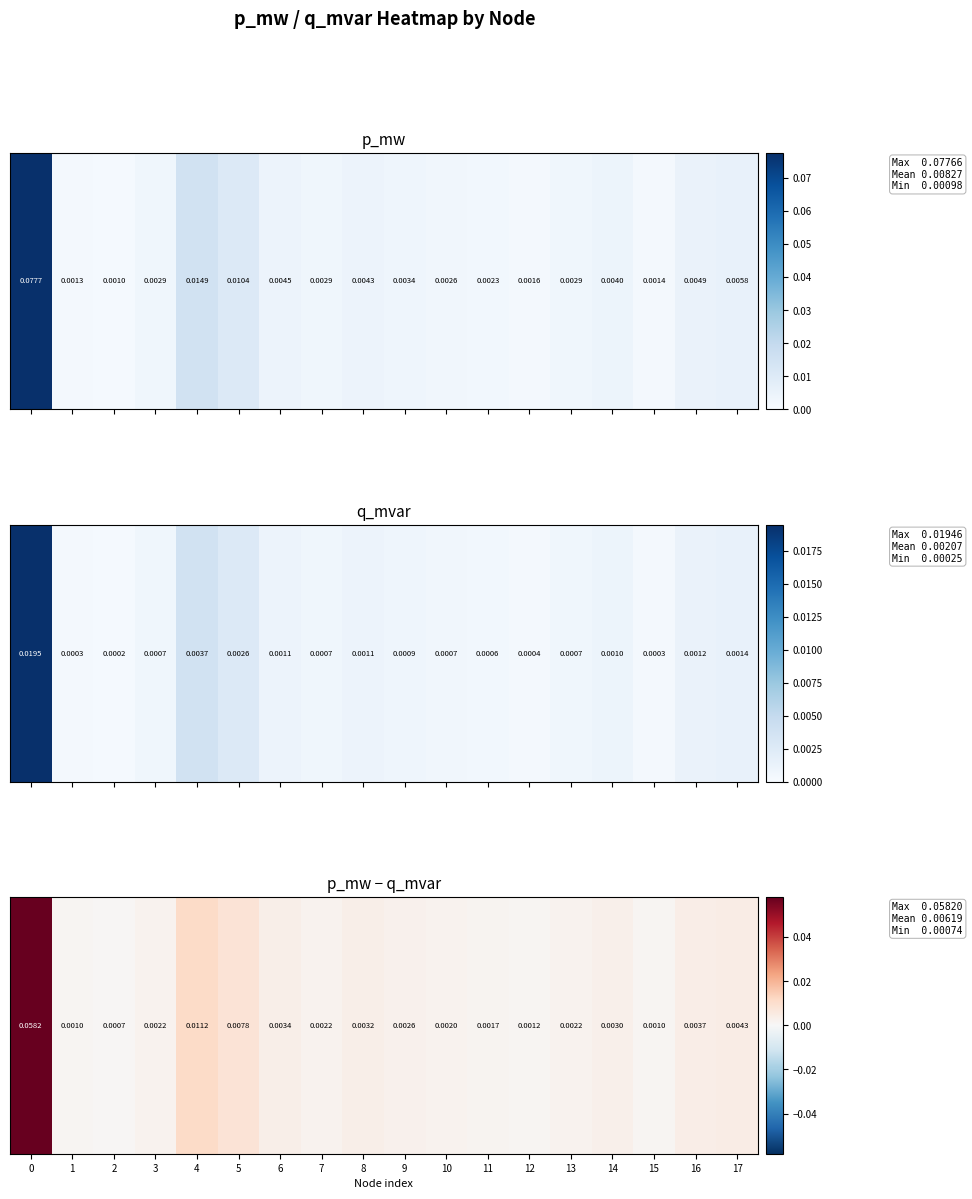

Rank the categories by value from lowest to highest.

2, 1, 15, 12, 11, 10, 7, 13, 3, 9, 14, 8, 6, 16, 17, 5, 4, 0